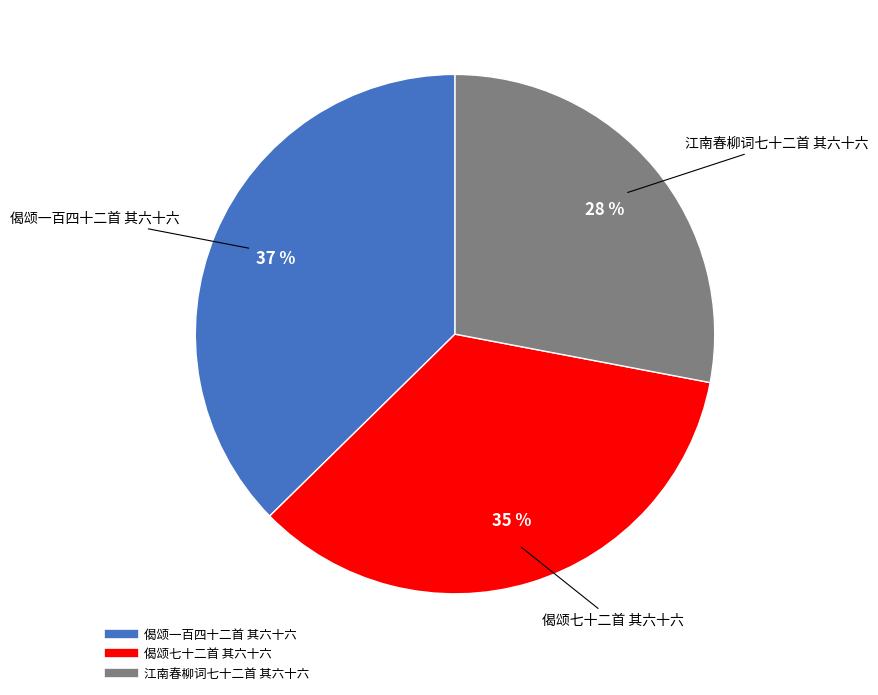

Is it true that 江南春柳词七十二首 其六十六 is 17% of the pie?

False